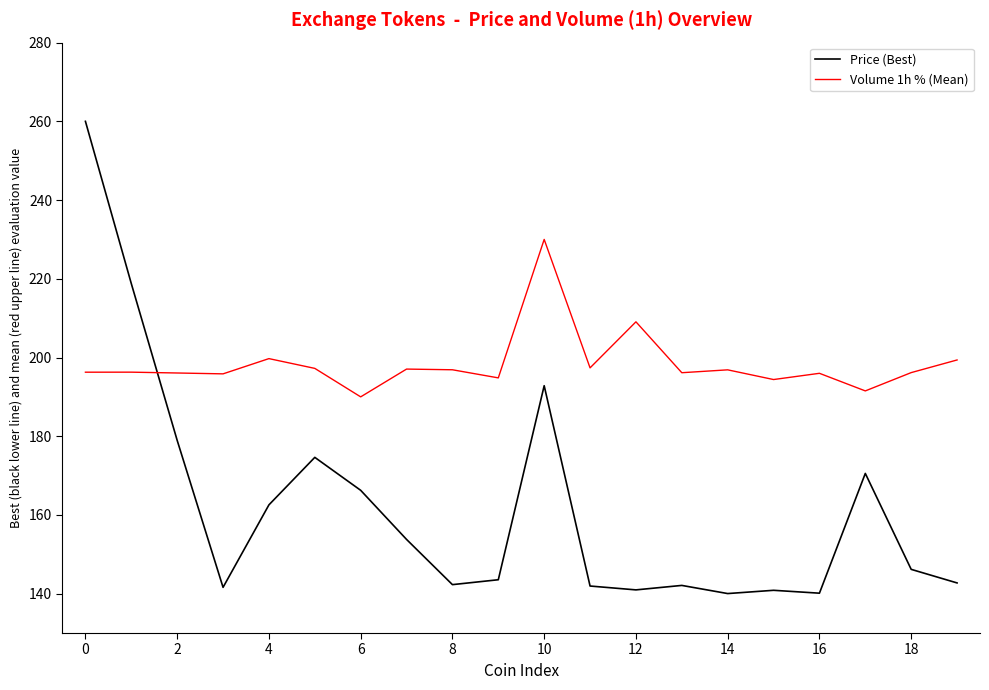

What are all the series names shown in the legend?

Price (Best), Volume 1h % (Mean)